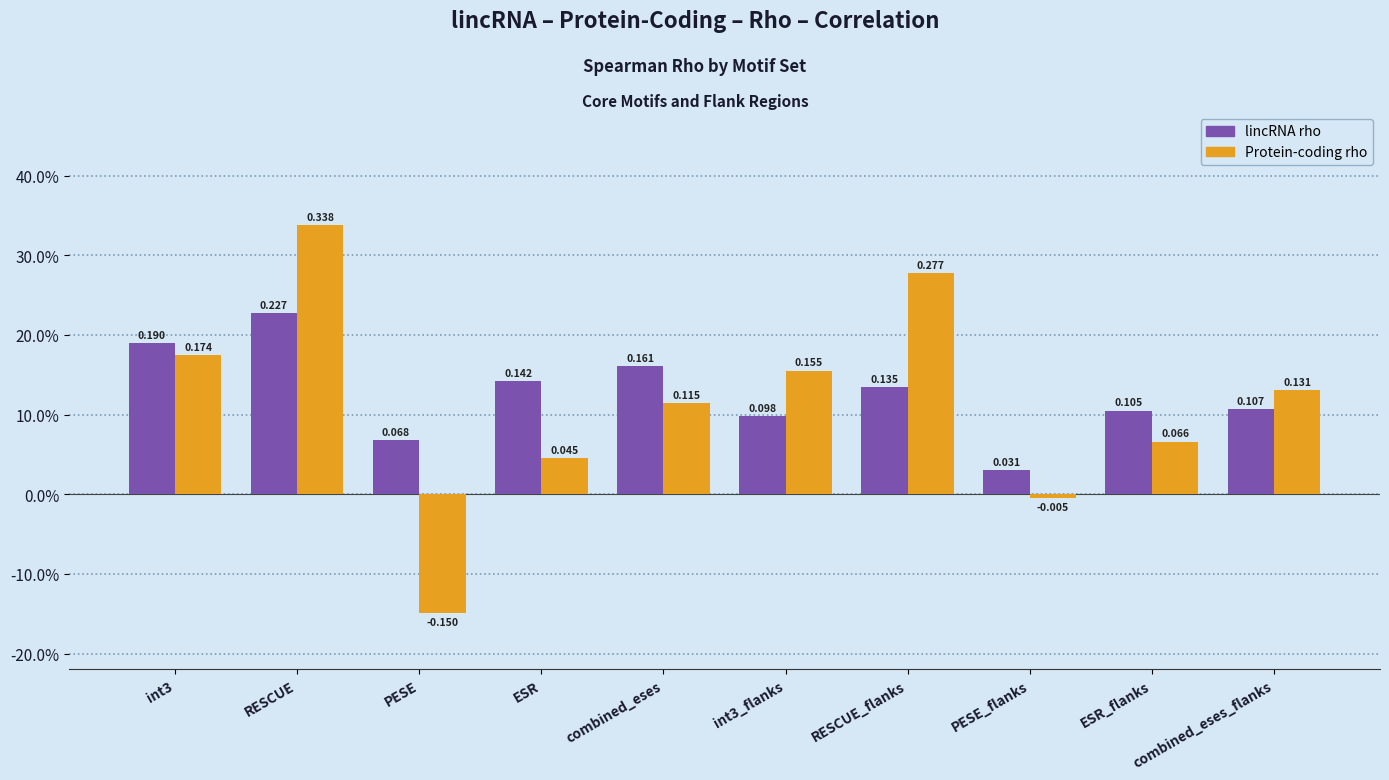

What is the label of the 7th bar from the right?

ESR